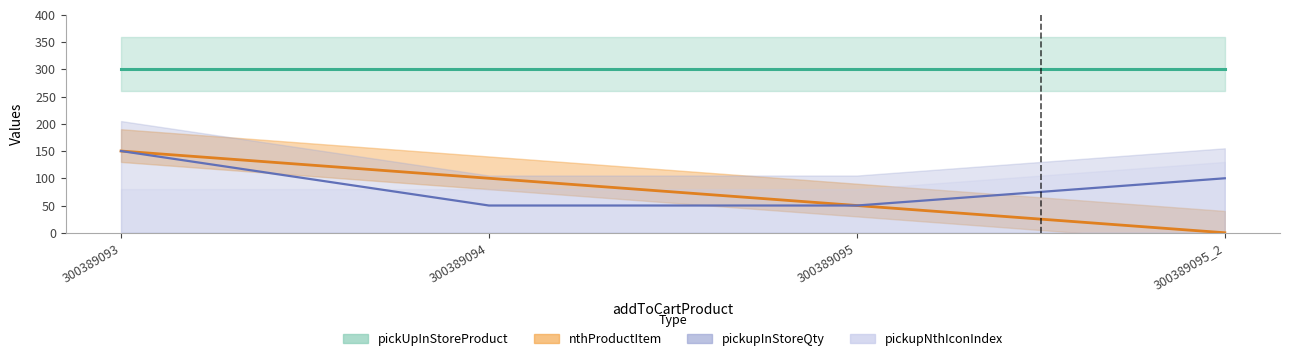

Is the value of pickupInStoreQty at 300389095_2 greater than the value of pickUpInStoreProduct at 300389095_2?

Yes